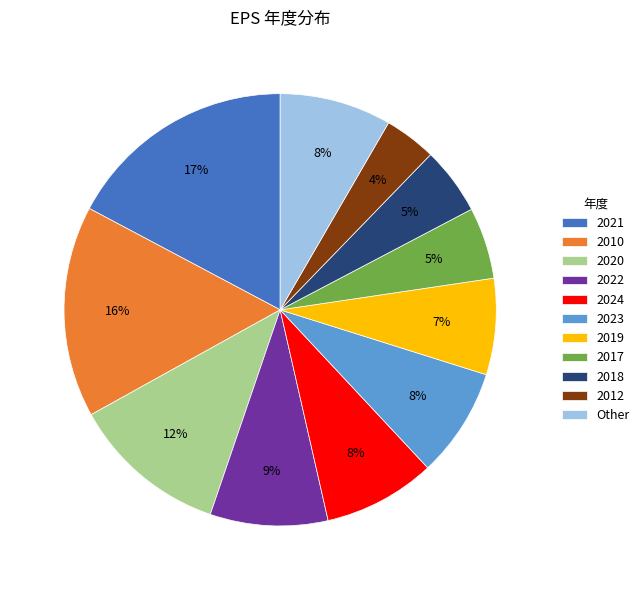

To the nearest percent, what percentage of the pie is 2020?

12%